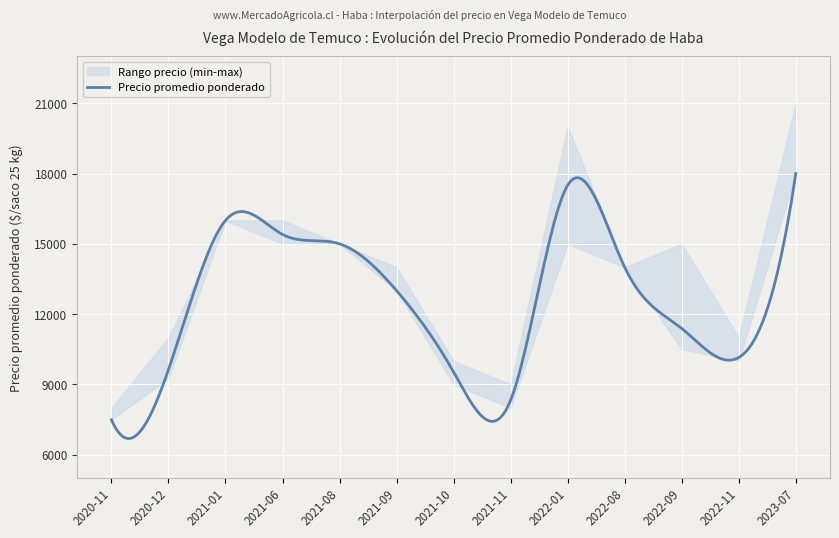

True or false: Precio promedio ponderado and Precio maximo cross at least once.

False